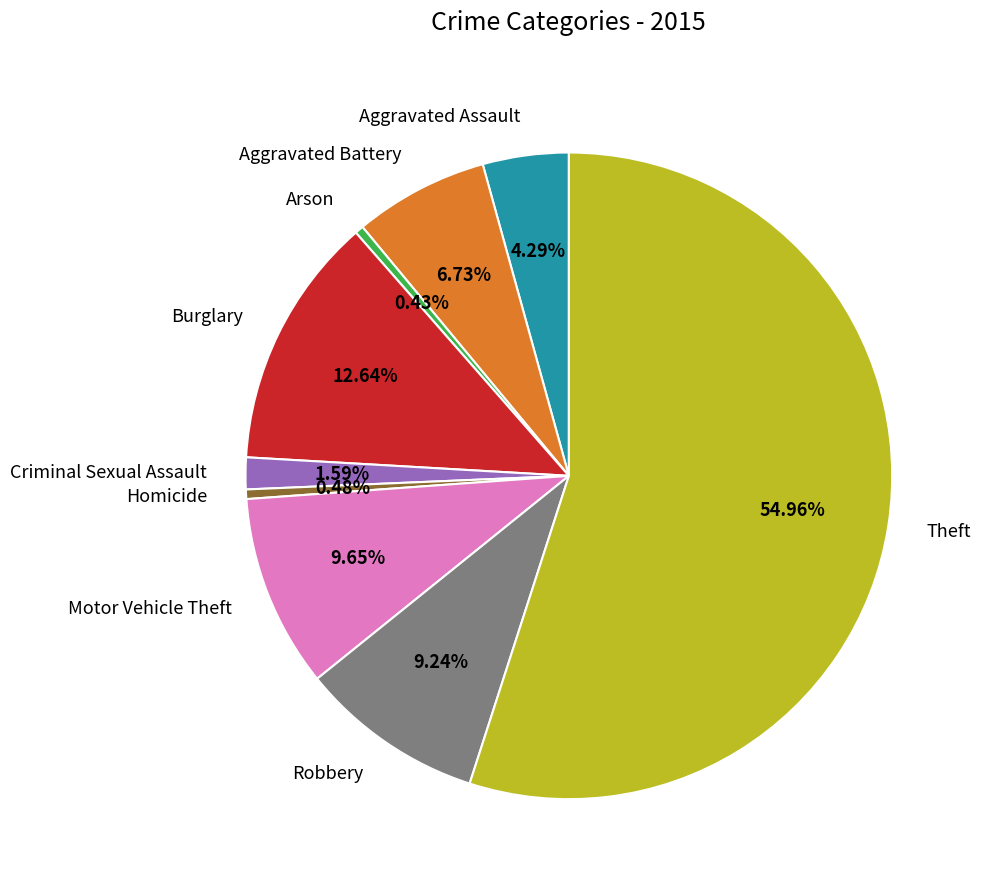

To the nearest percent, what is the combined percentage of Aggravated Battery and Homicide?

7%